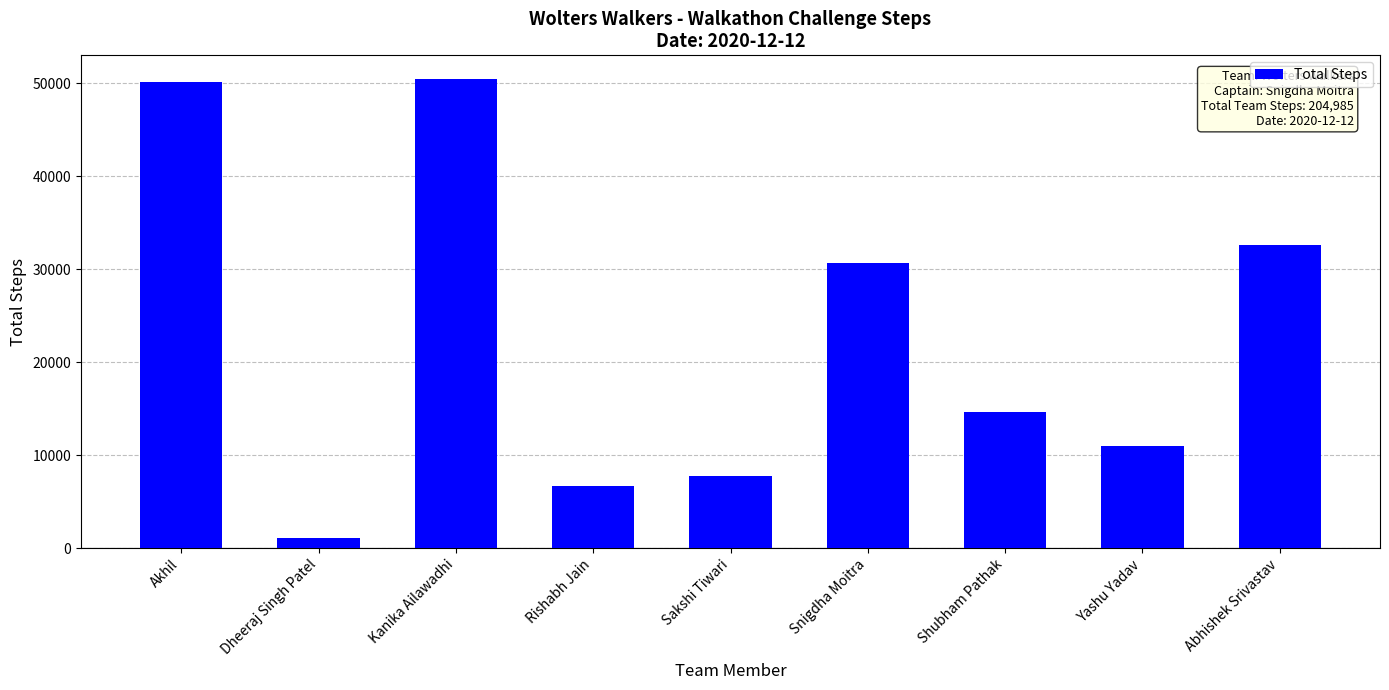

Does the chart contain stacked bars?

No